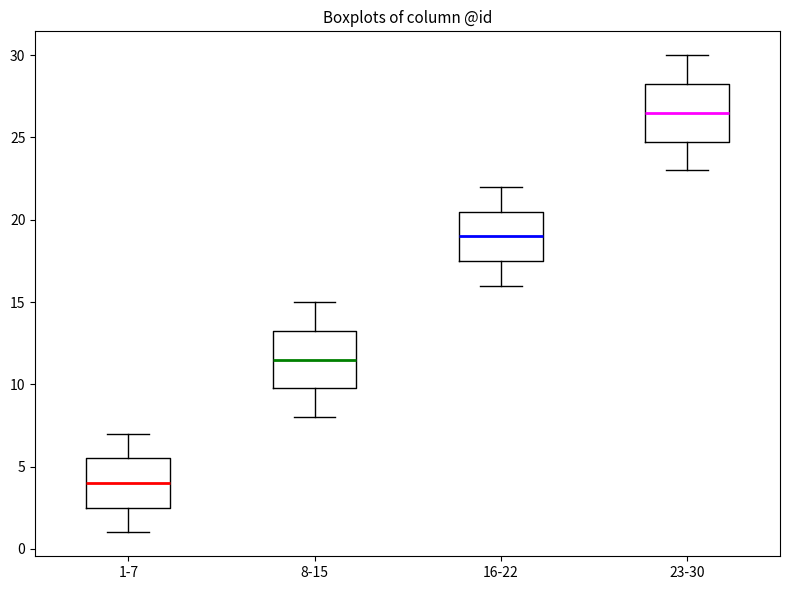

Which box's median line is the lowest?

1-7